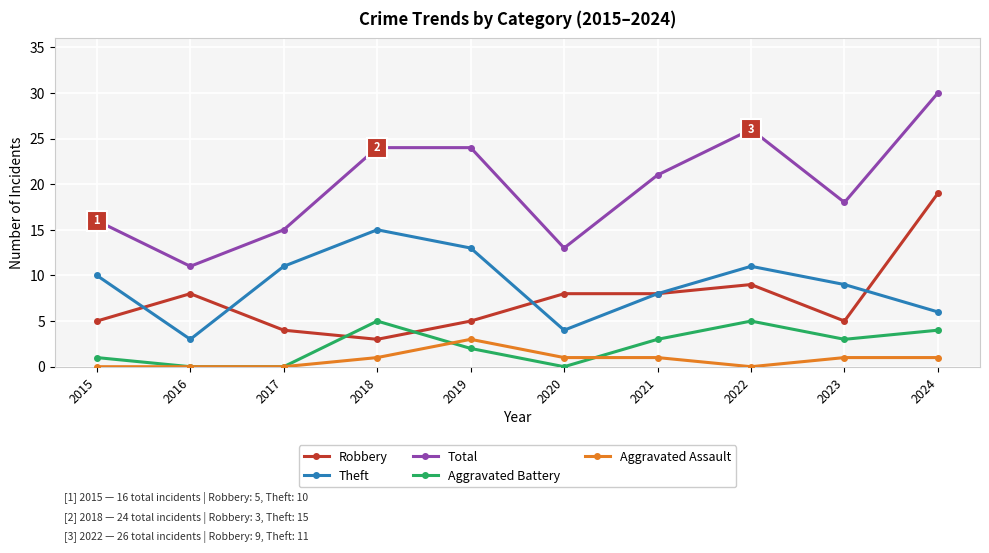

The Total series shows 26 at 2015. True or false?

False